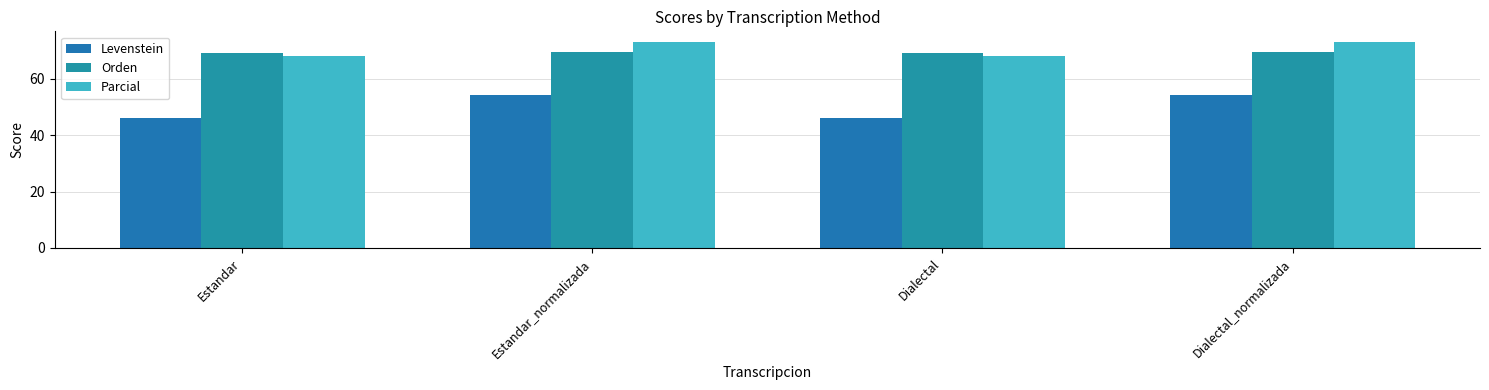

What is the total value across all series at Dialectal_normalizada?

197.2